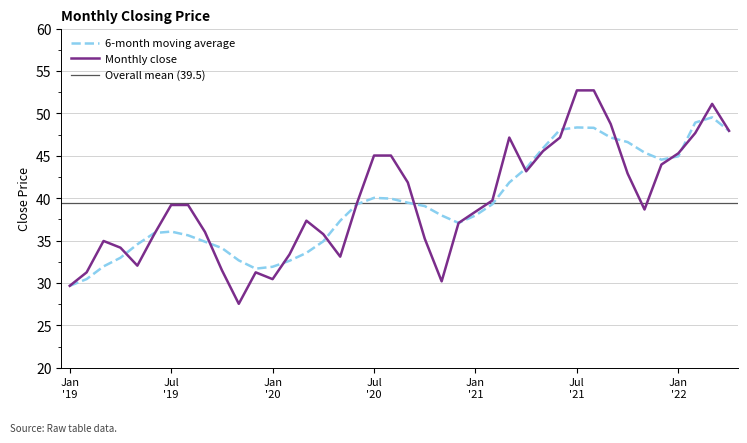

What is the minimum value for 6-month moving average?

29.7